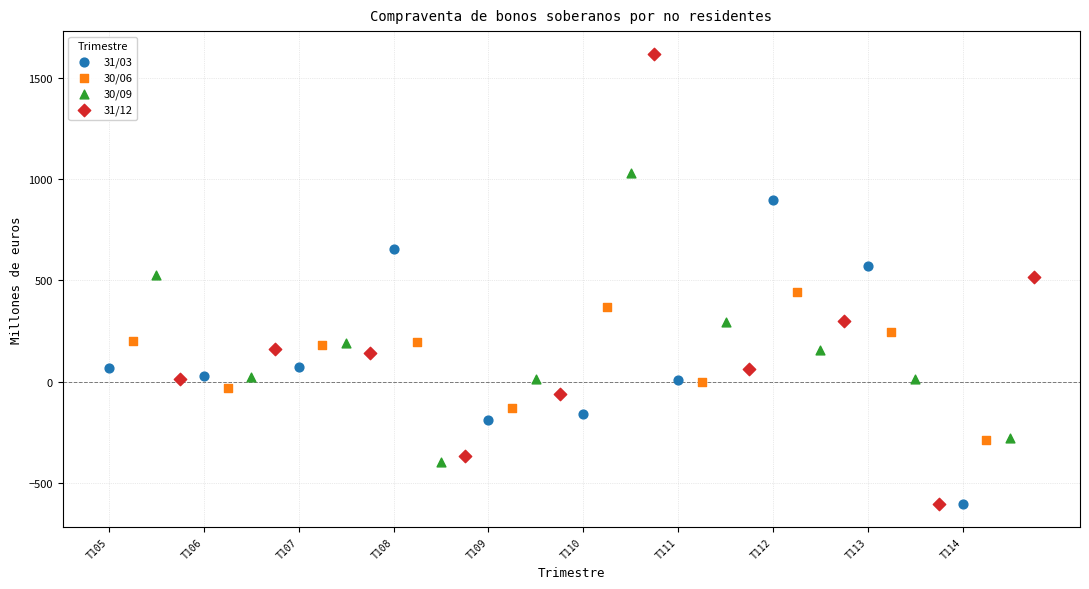

Which series reaches the maximum Y coordinate?

31/12